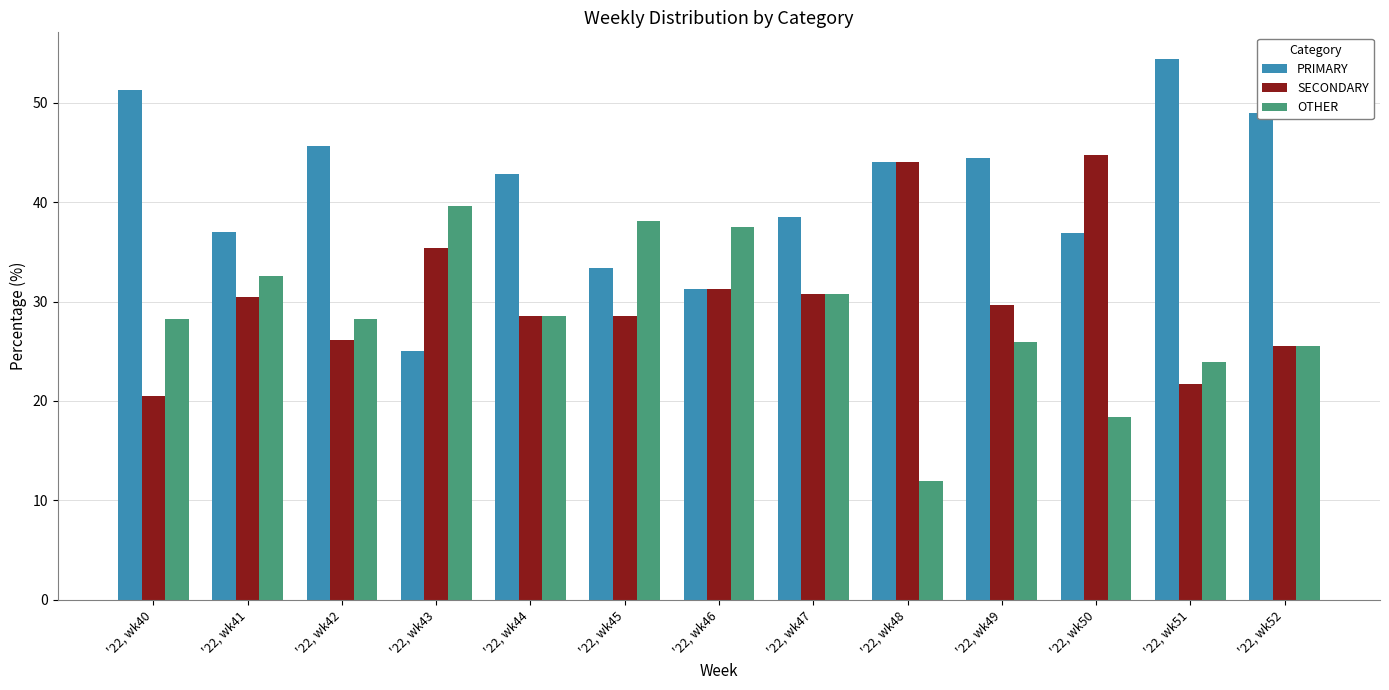

Are the bars grouped side by side (vs. stacked)?

Yes